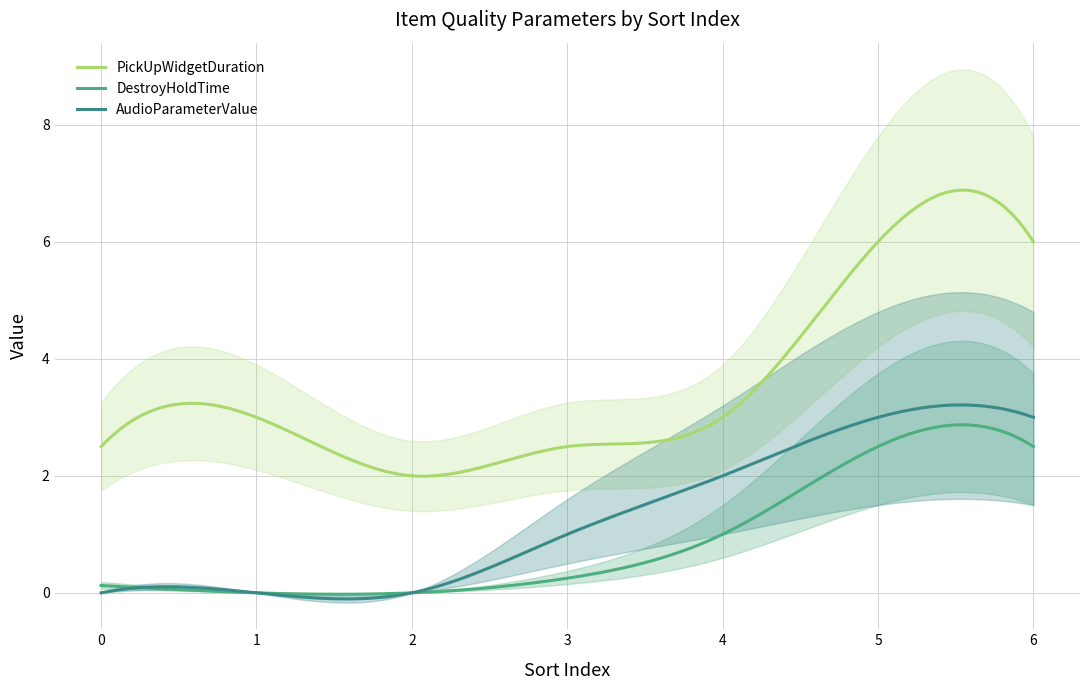

Count the number of data series in this chart.

3